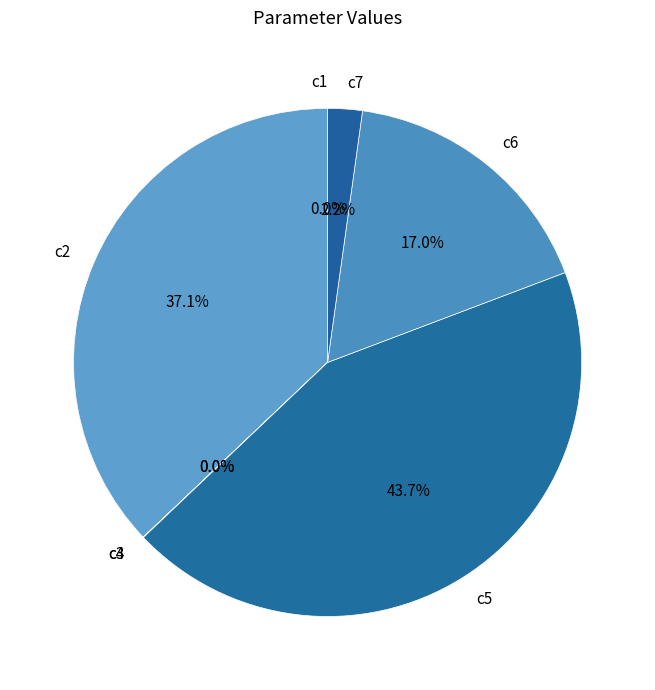

Is the sum of c2 and c5 greater than half?

Yes